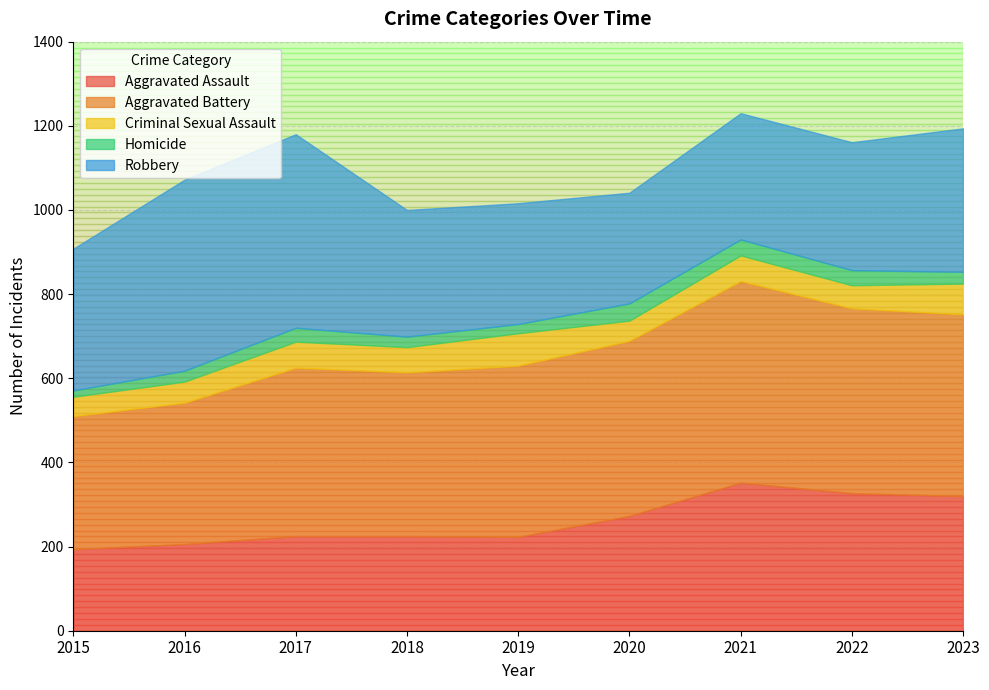

Which series has the widest spread of values?

Robbery